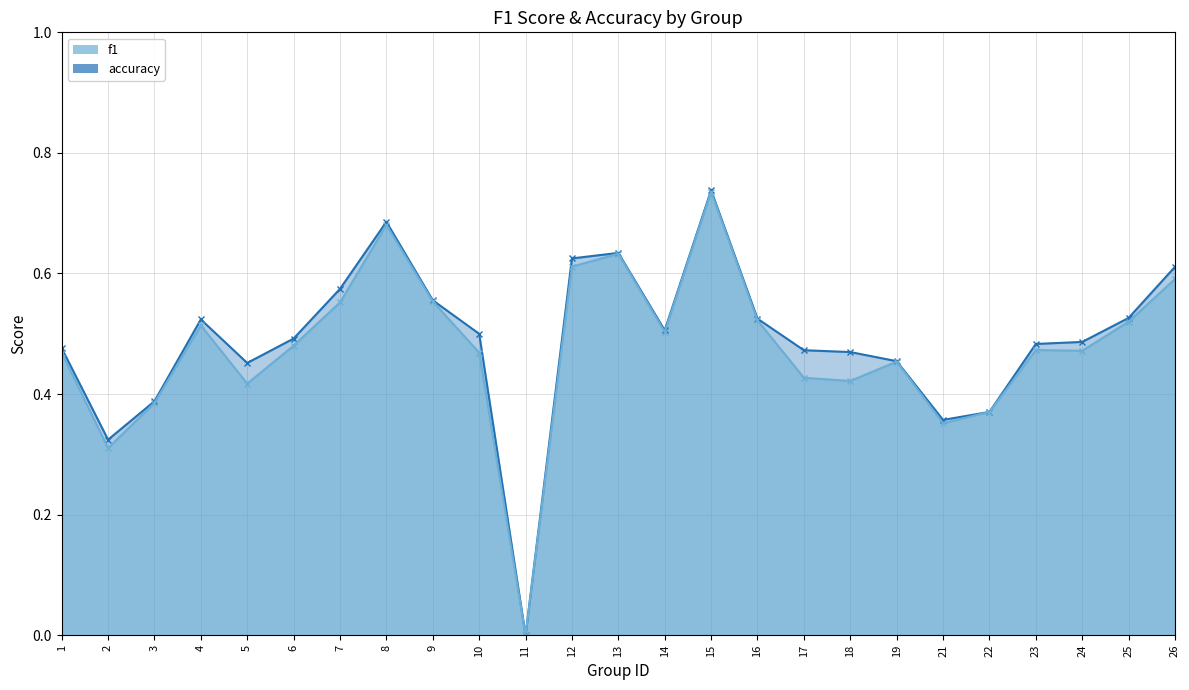

True or false: f1 and accuracy intersect in this chart.

False